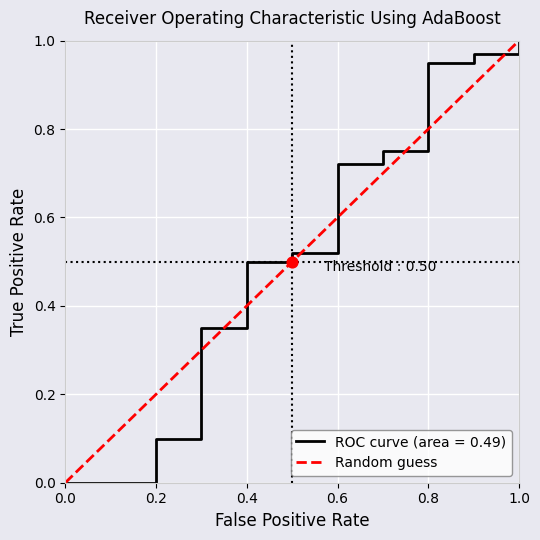

Is it true that ROC curve (area = 0.49) equals 0.4 at 0.6?

False